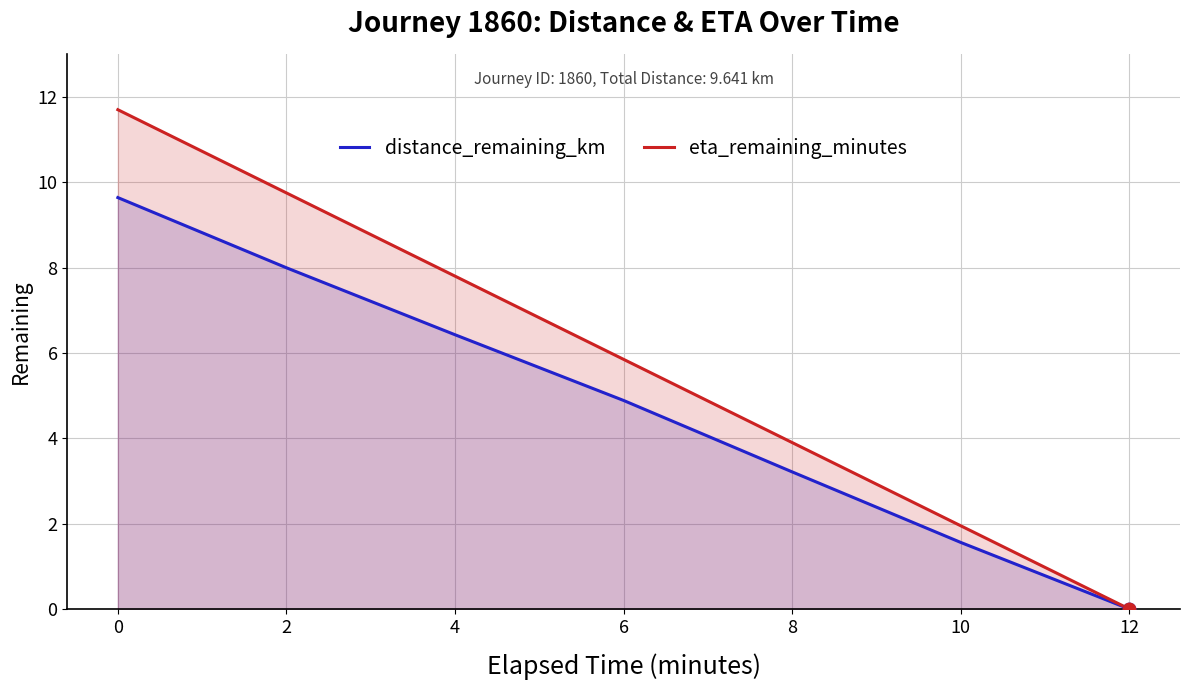

At how many categories does at least one series exceed 9?

2